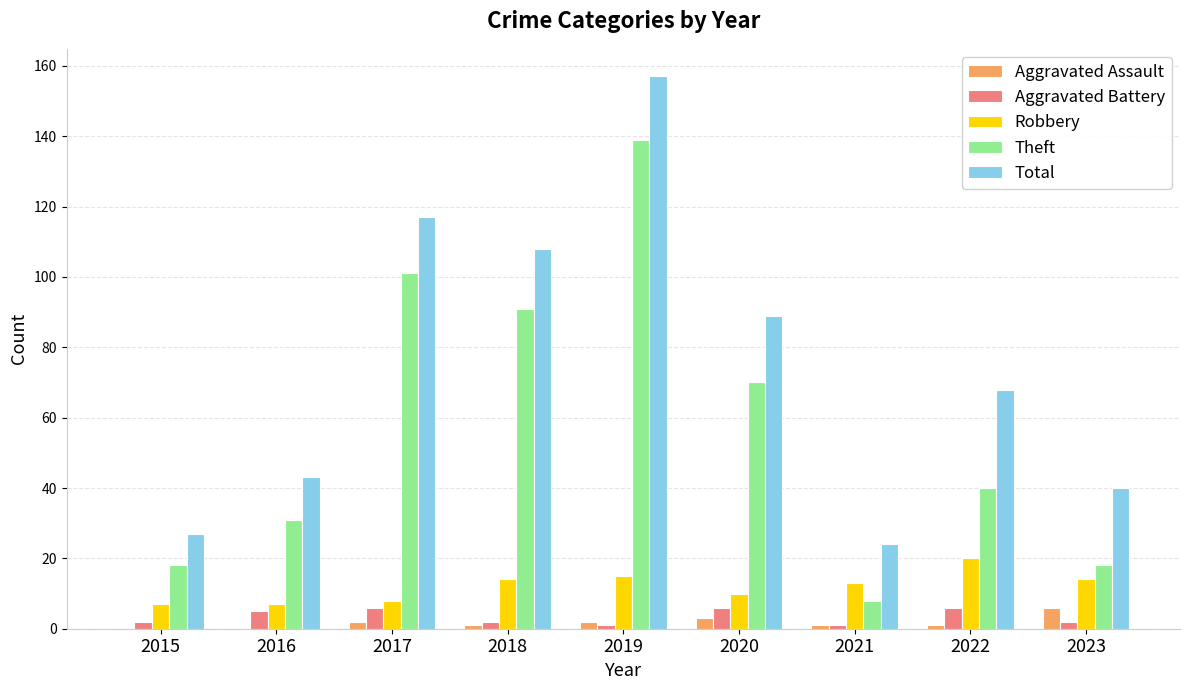

How many distinct data groups are displayed?

5